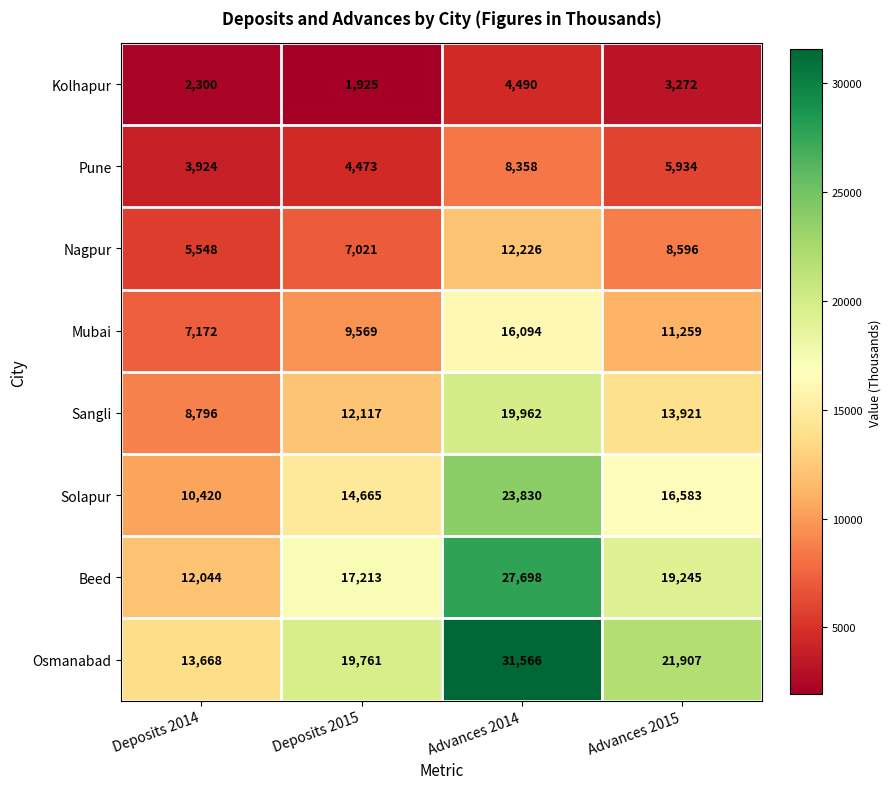

What is the difference between the Kolhapur values at Deposits 2014 and Advances 2014?

2190